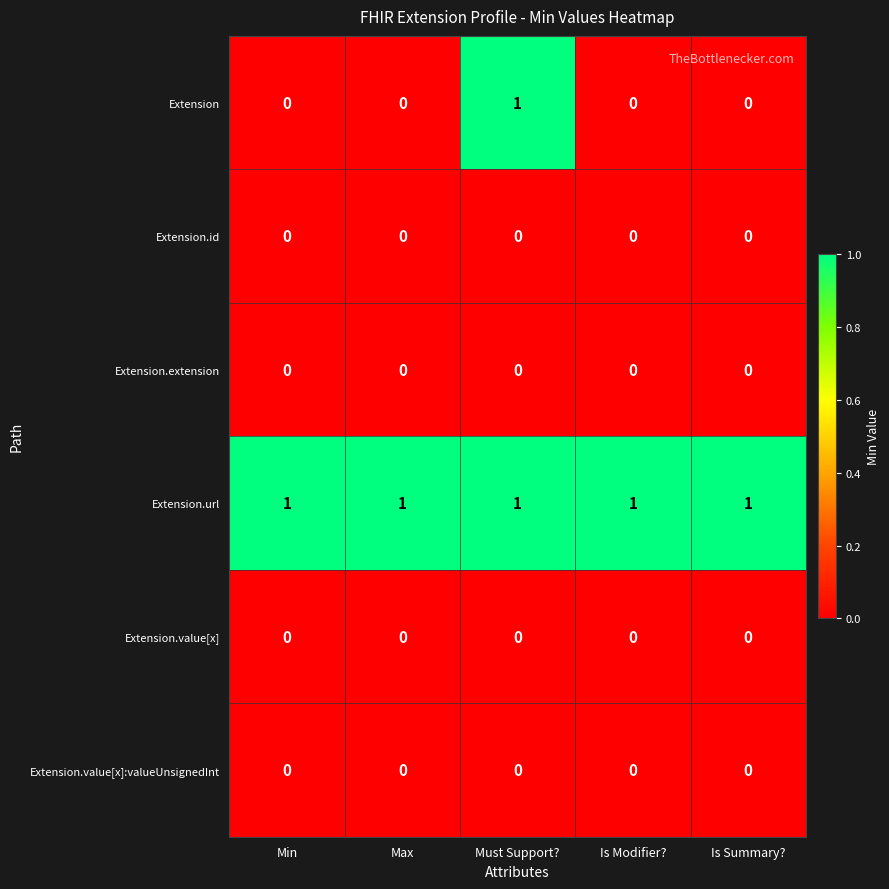

At how many categories does at least one series exceed 0?

5